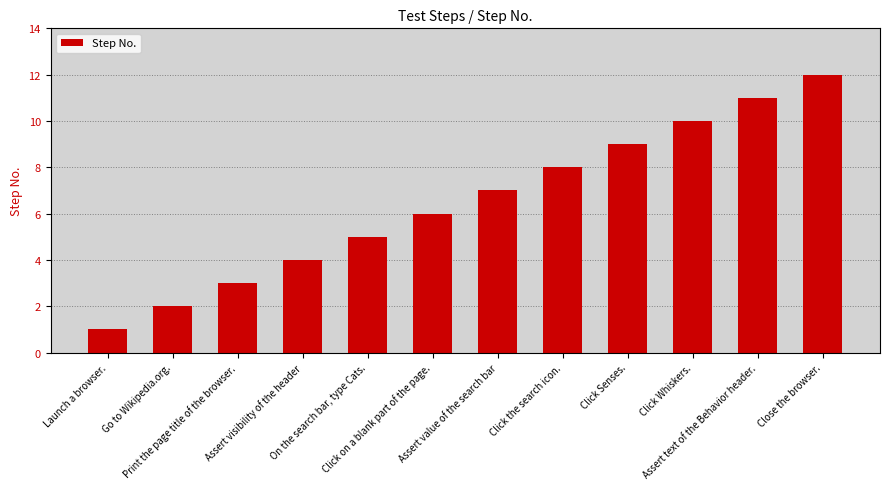

Which has a higher value, Assert text of the Behavior header. or Assert visibility of the header?

Assert text of the Behavior header.